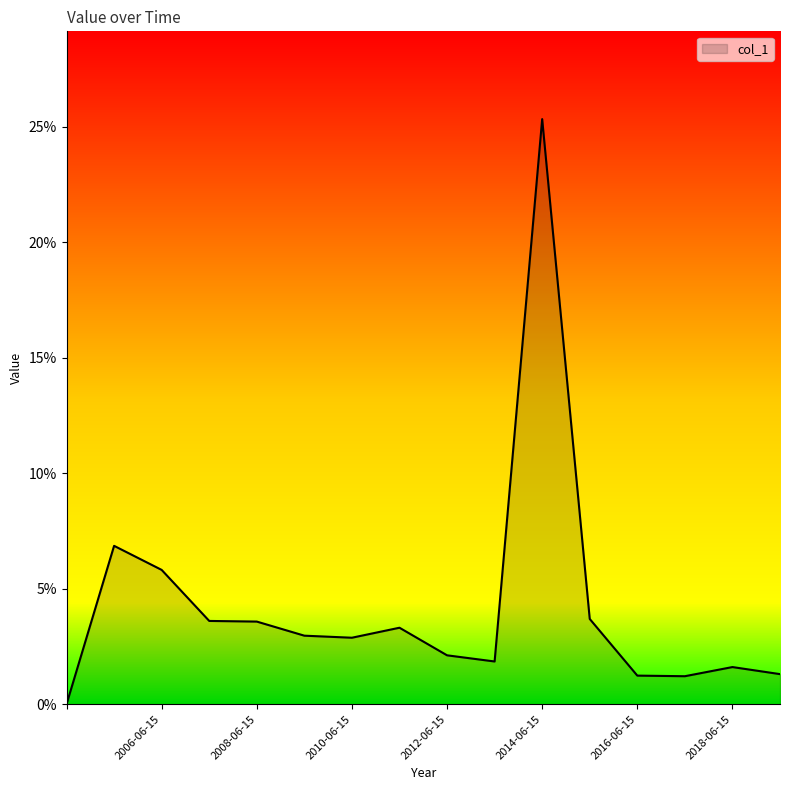

Where is the first local minimum?

2010-06-15